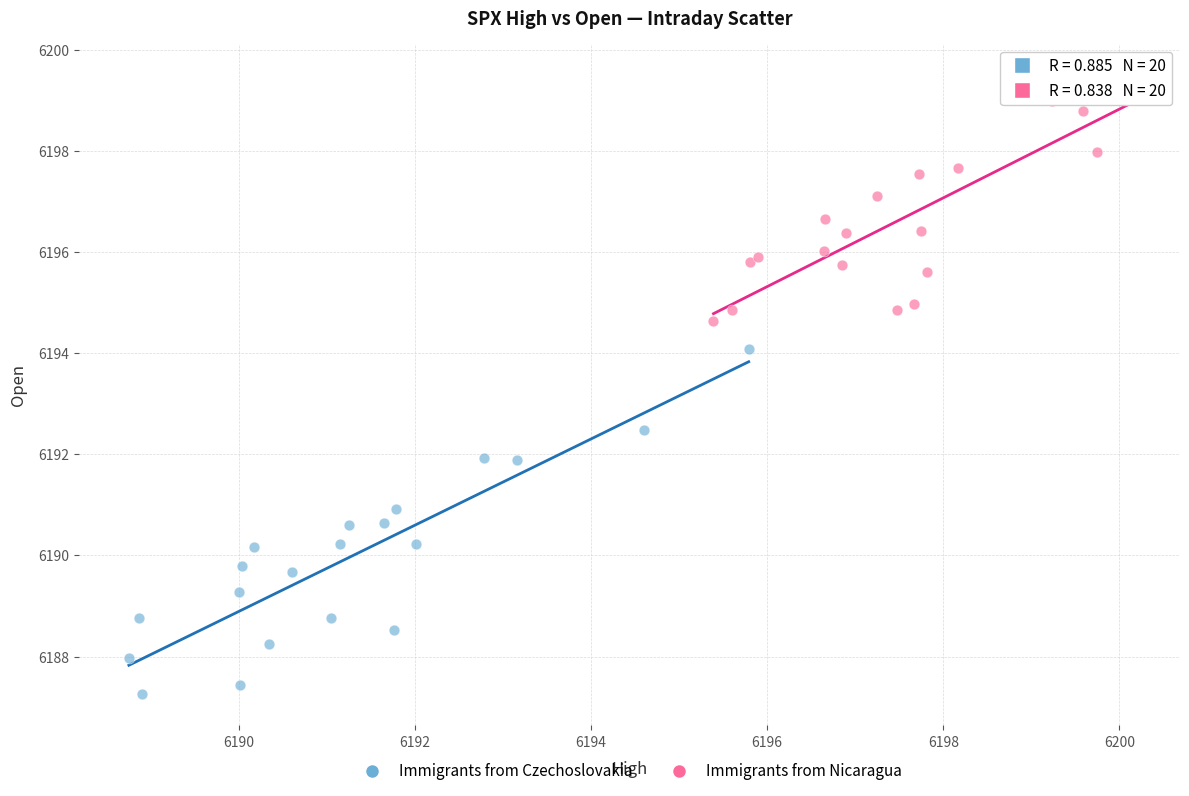

Which series reaches the maximum Y coordinate?

Immigrants from Nicaragua